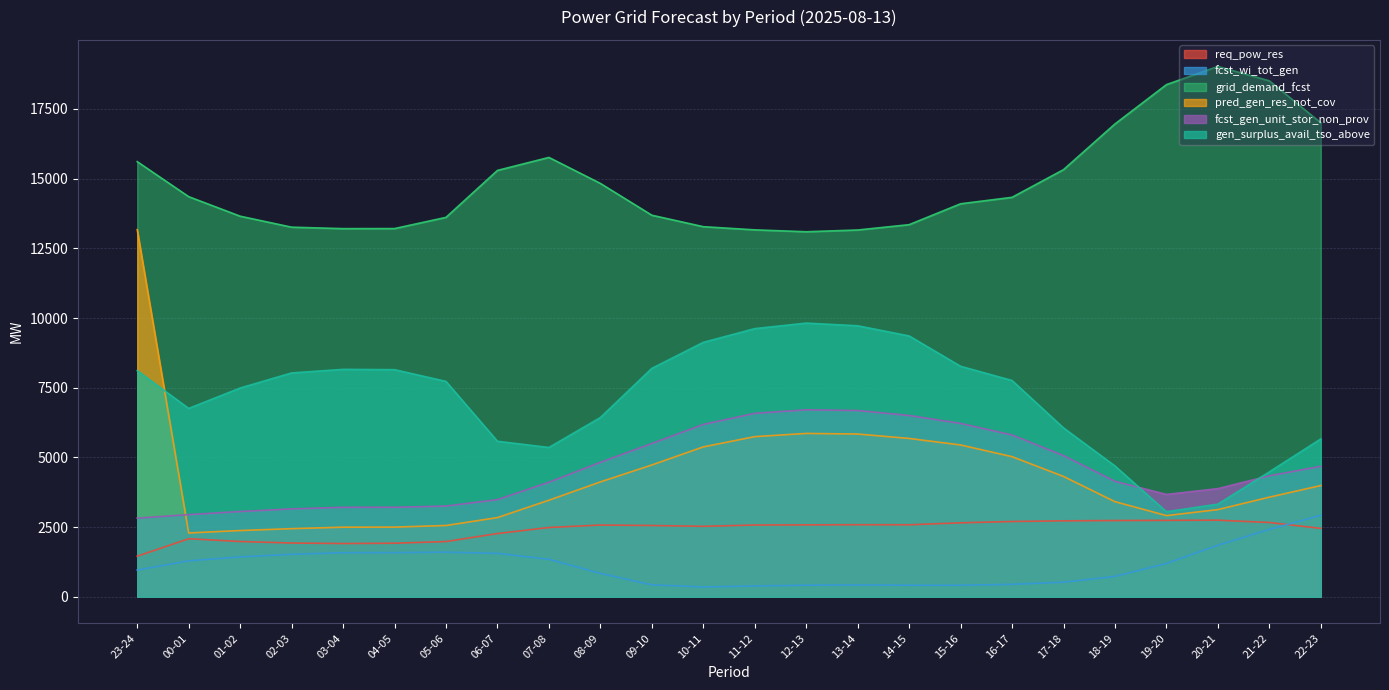

True or false: fcst_gen_unit_stor_non_prov has more than 1 interior local peaks.

False